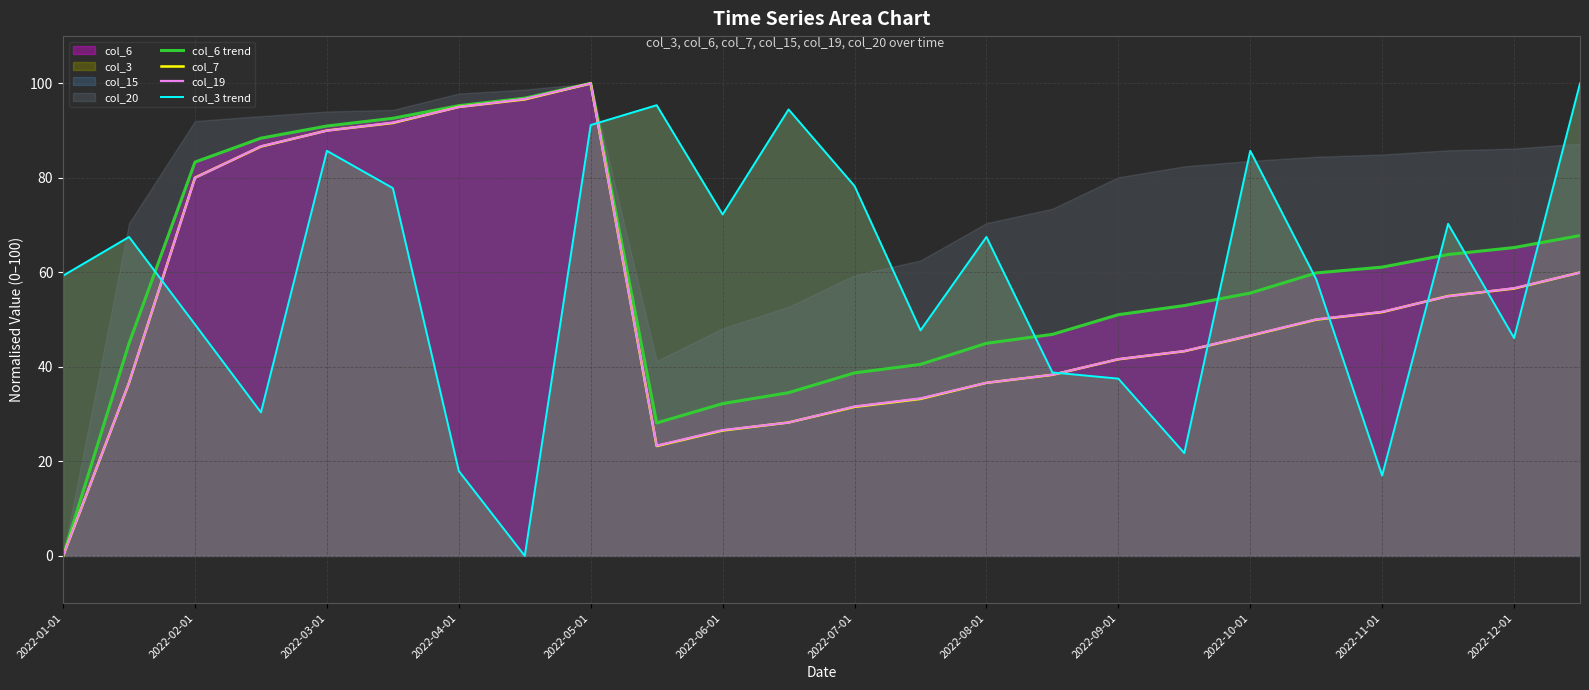

The value of col_7 at 2022-10-01 is 46.6. True or false?

True